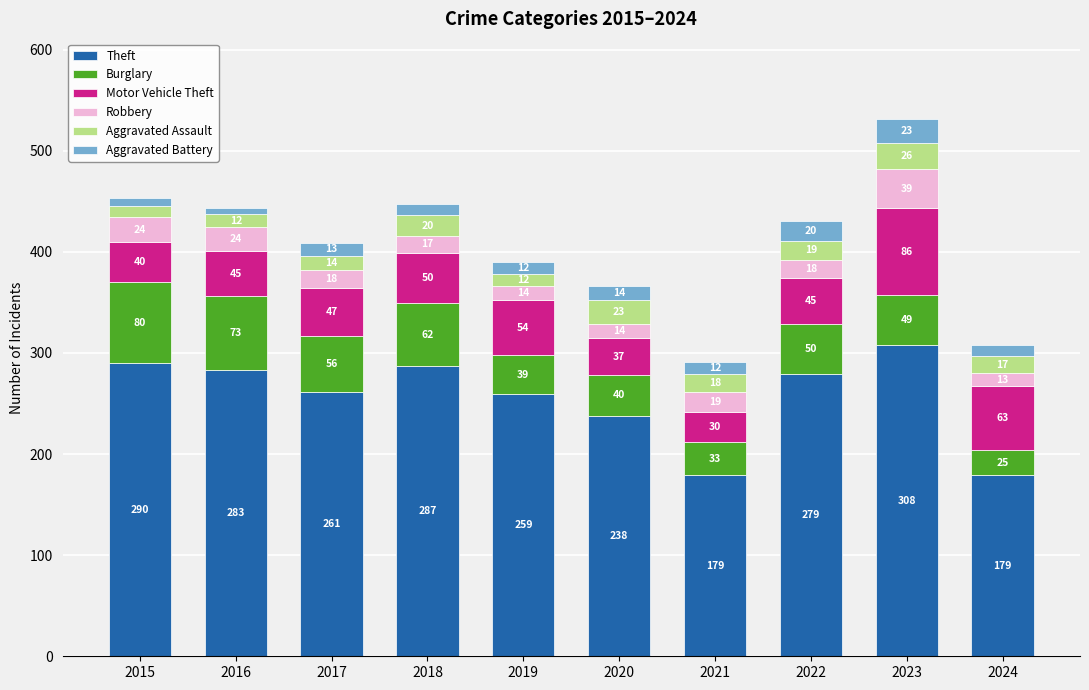

What is the sum of the Theft values at 2015 and 2019?

549